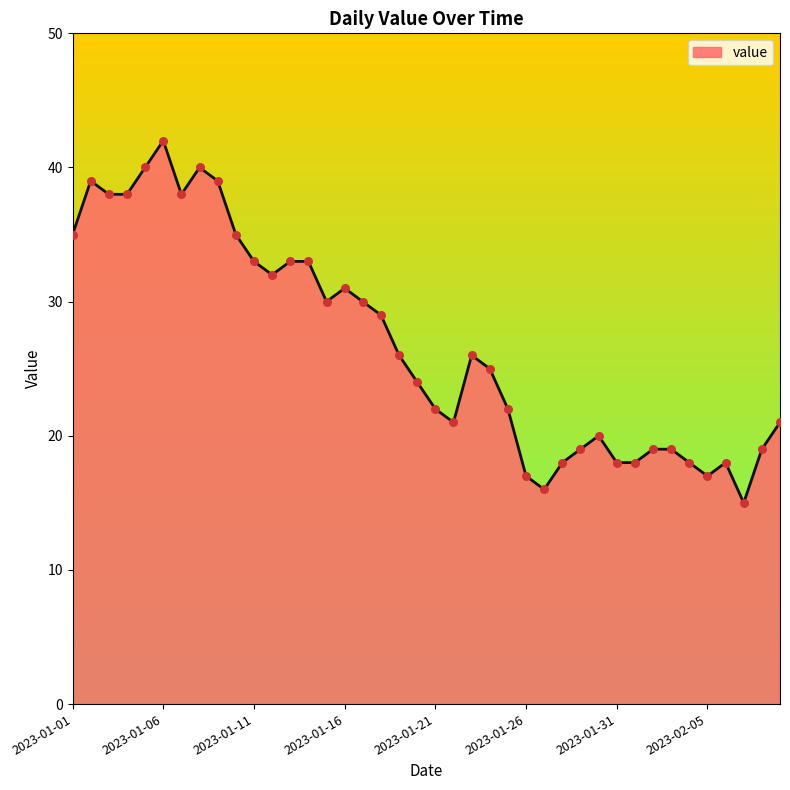

What is the difference between the maximum and minimum values?

27